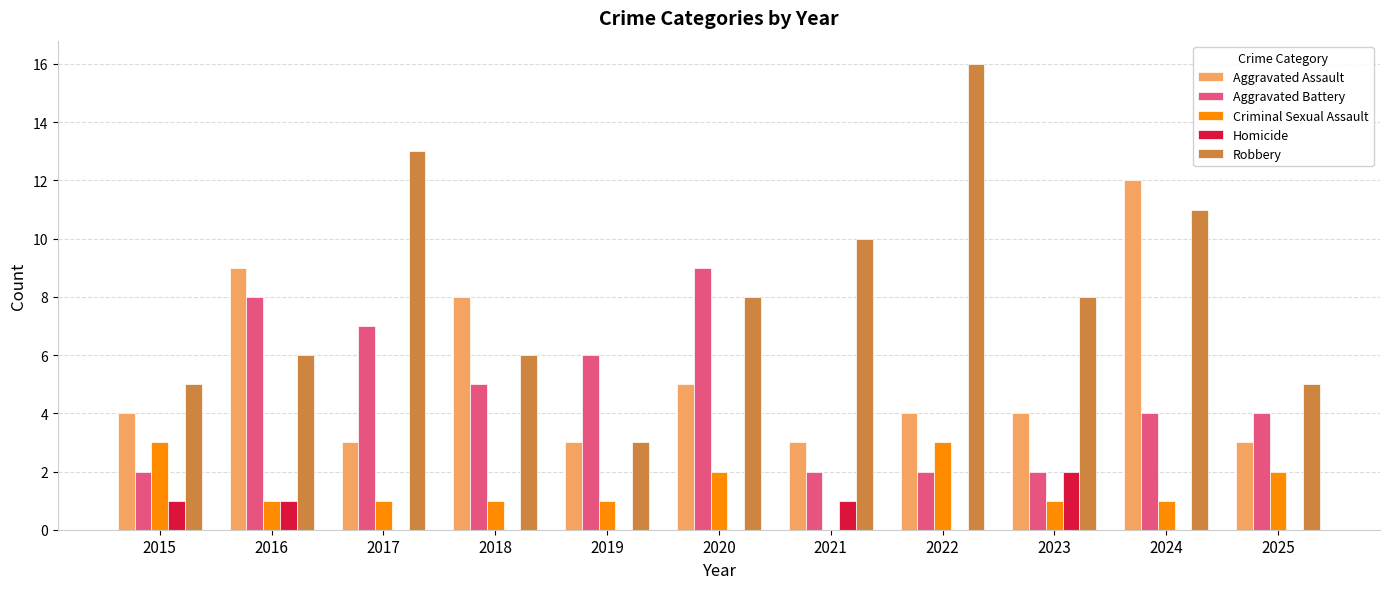

The value of Aggravated Battery at 2016 is 2. True or false?

False